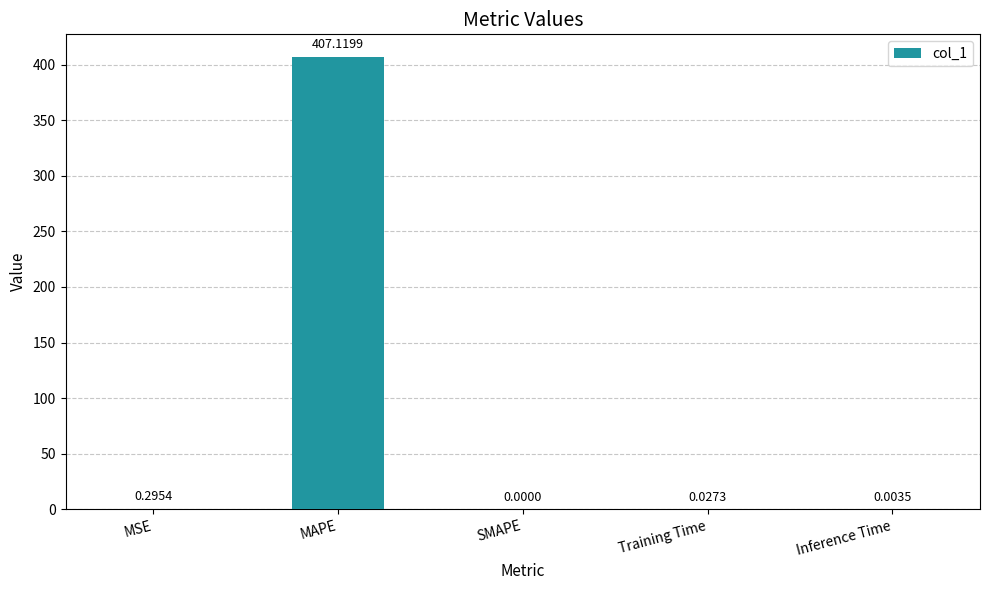

Which category has the highest value across all series?

MAPE